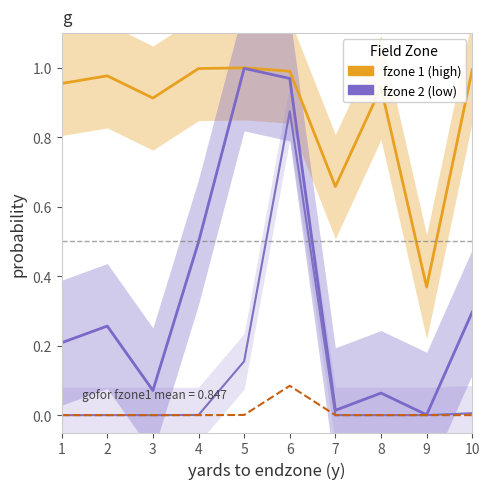

Reading left to right, extract all data points from this chart.

fzone 1: 1.0	1.0	0.9	1.0	1.0	1.0	0.7	0.9	0.4	1.0
fzone 2: 0.2	0.3	0.1	0.5	1.0	1.0	0.0	0.1	0.0	0.3
fzone 3: 0.0	0.0	0.0	0.0	0.2	0.9	0.0	0.0	0.0	0.0
fzone 4: 0.0	0.0	0.0	0.0	0.0	0.1	0.0	0.0	0.0	0.0